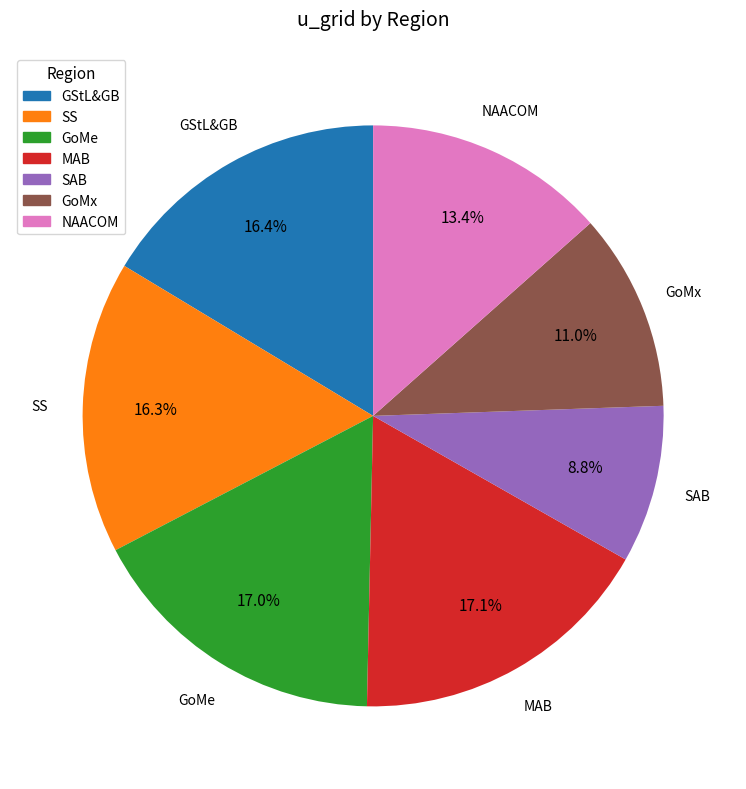

How many segments does this pie chart have?

7